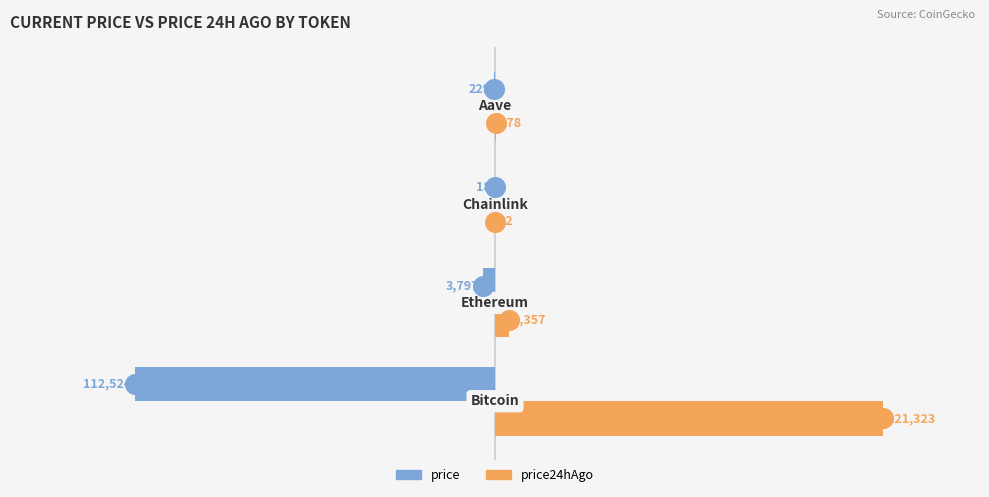

Which series has the widest spread of Y values?

price24hAgo